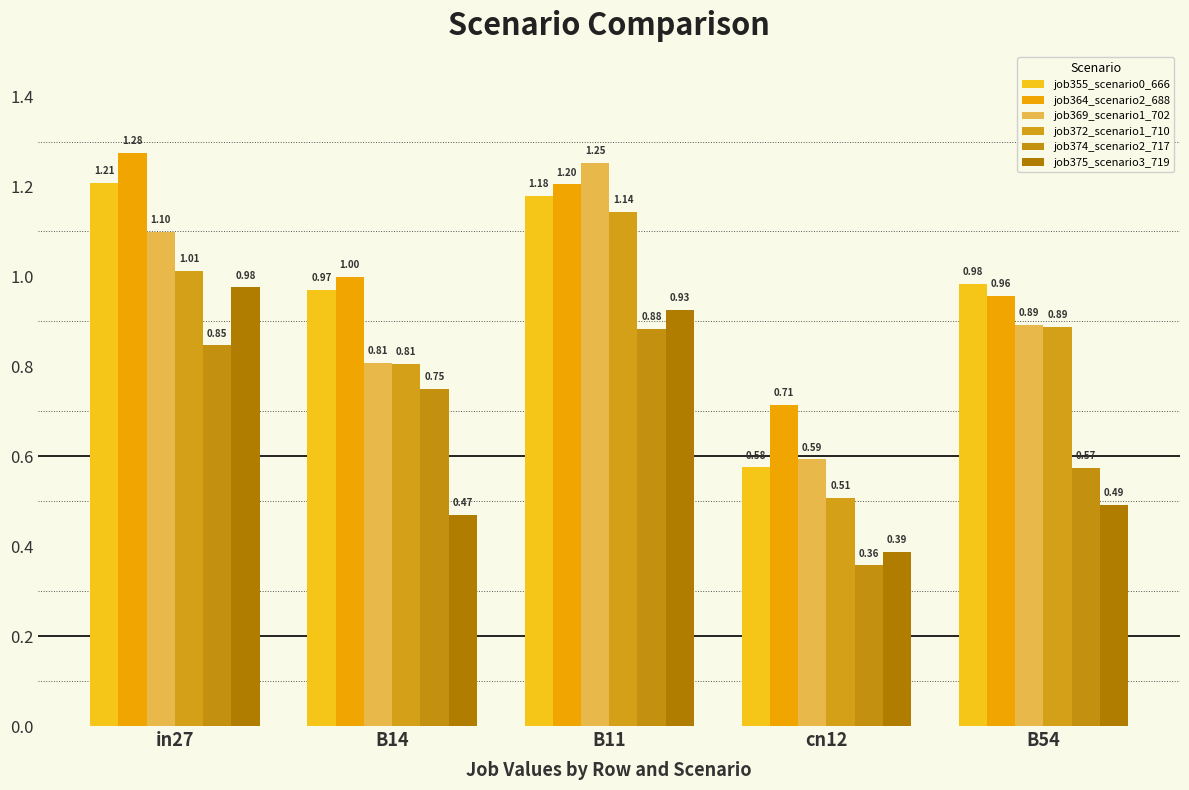

The value of job372_scenario1_710 at B54 is 0.4. True or false?

False